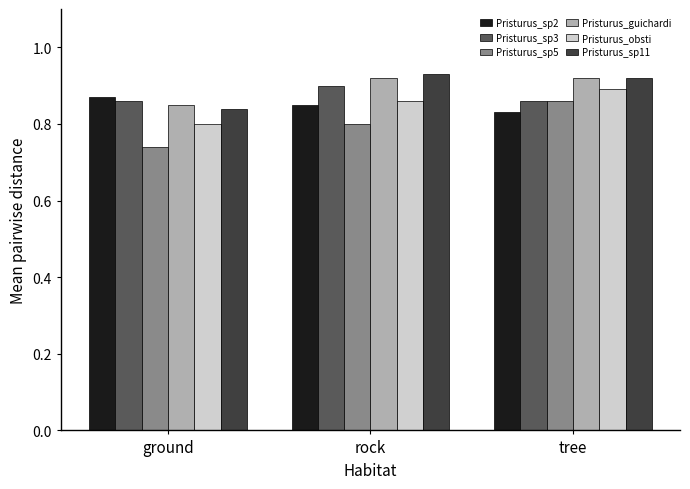

Count the Pristurus_sp3 values in the range 0 to 1.

3